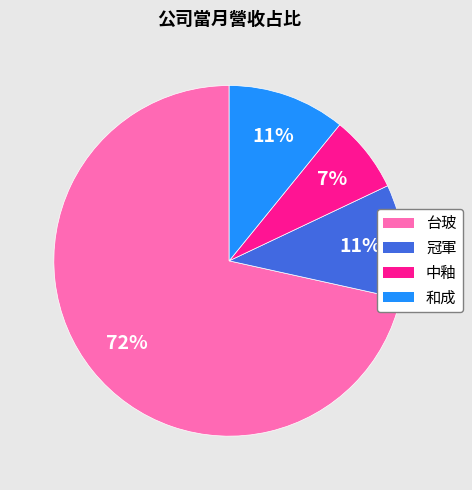

Is there a majority slice in this chart?

Yes